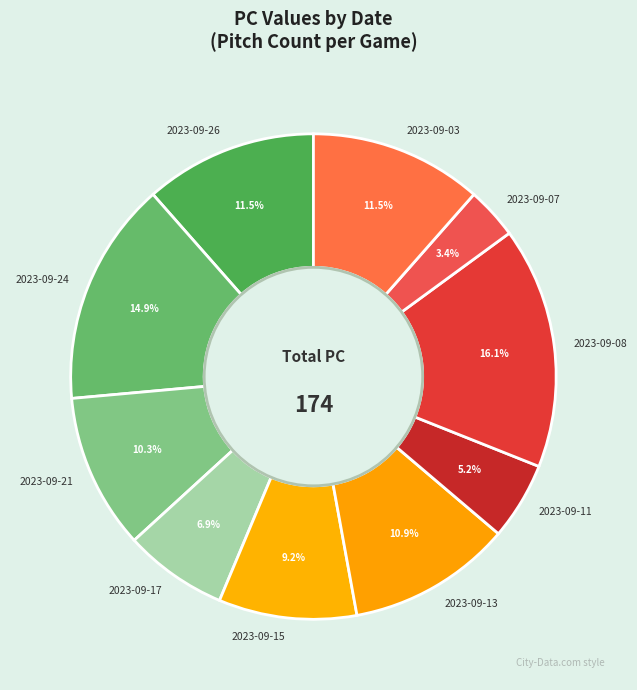

To the nearest percent, what is the average slice percentage?

10%